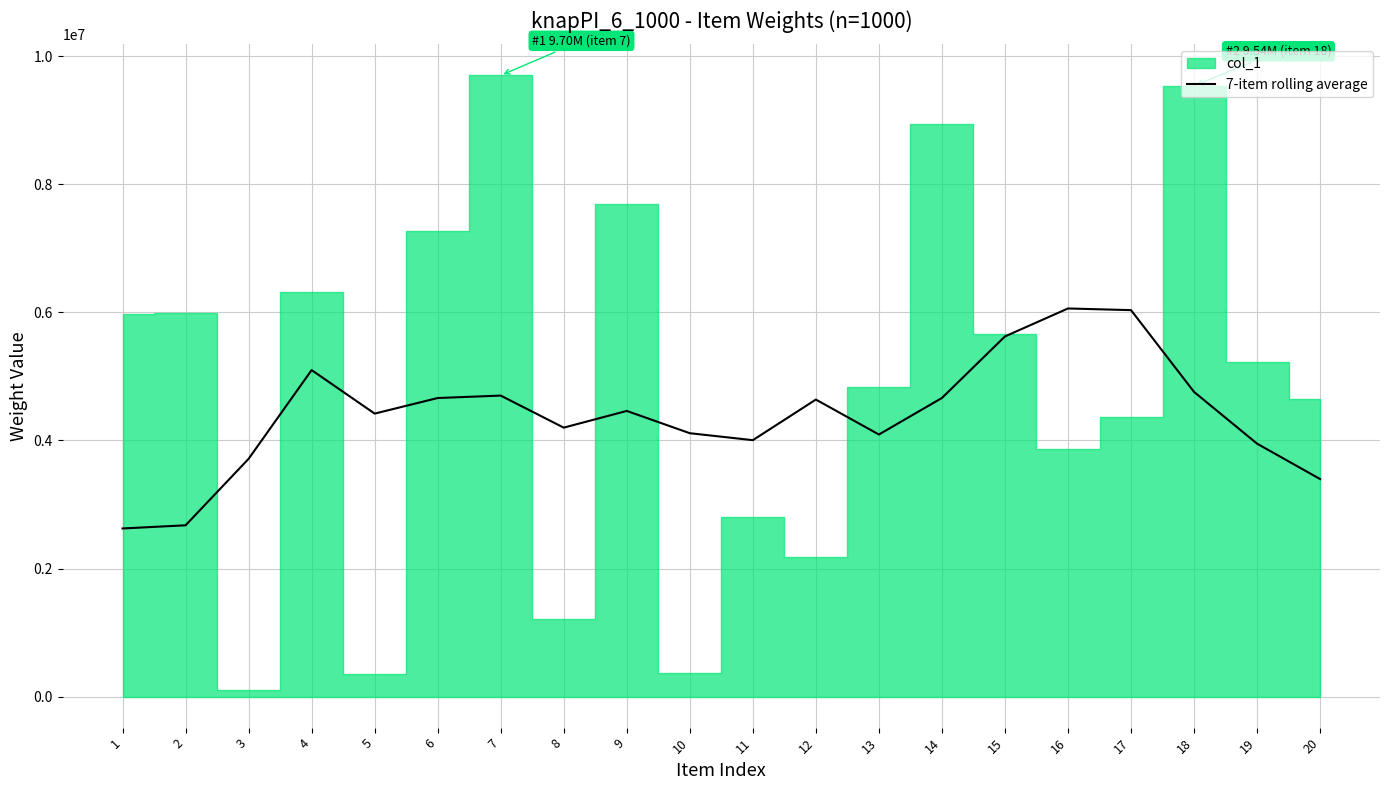

What is the maximum value for 7-item rolling average?

6061708.0